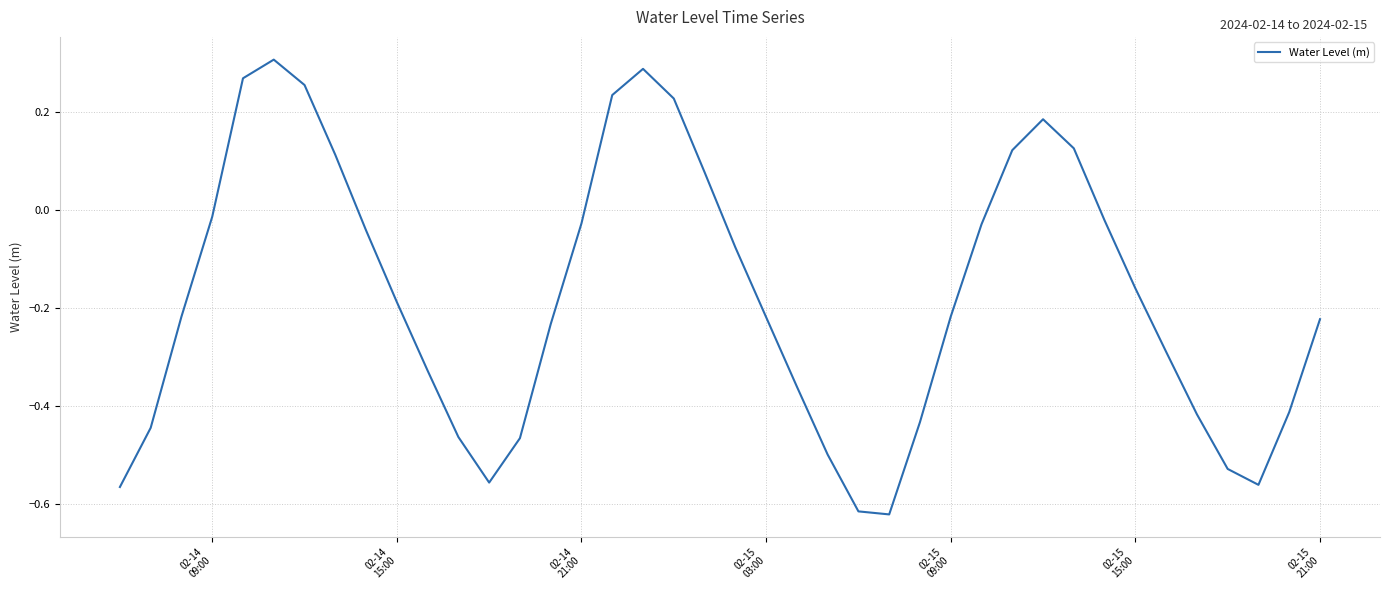

What is the difference between the maximum and minimum values?

0.9